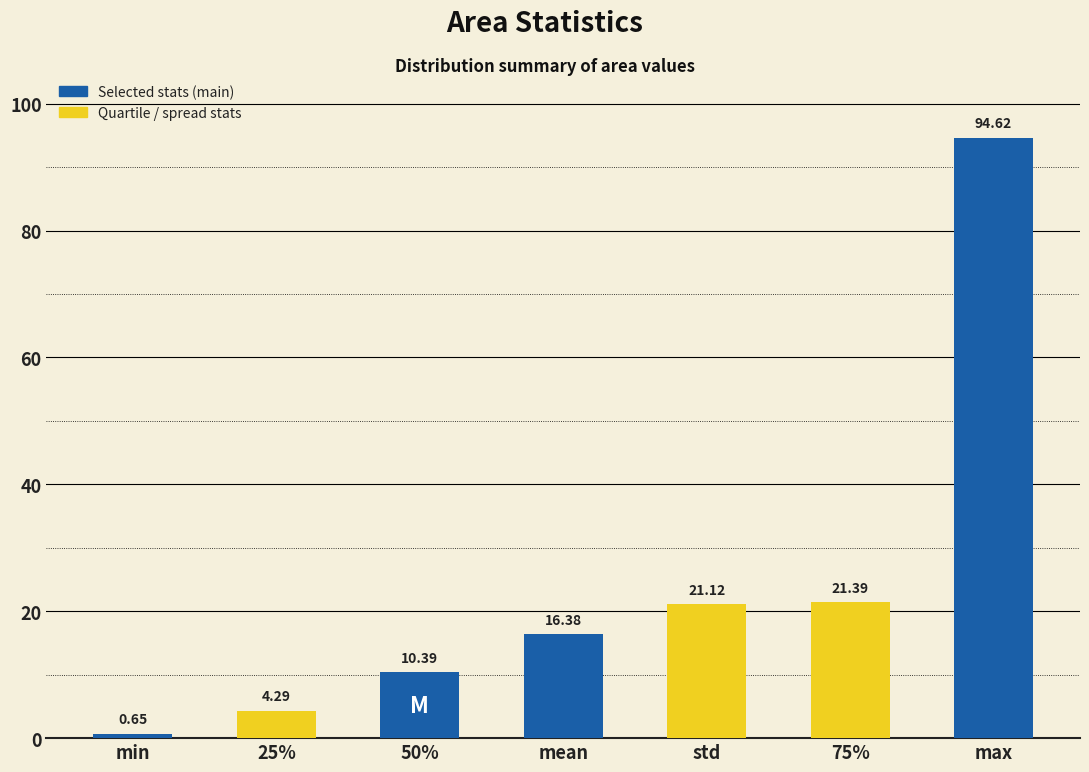

At which category does the chart reach its peak across all series?

max